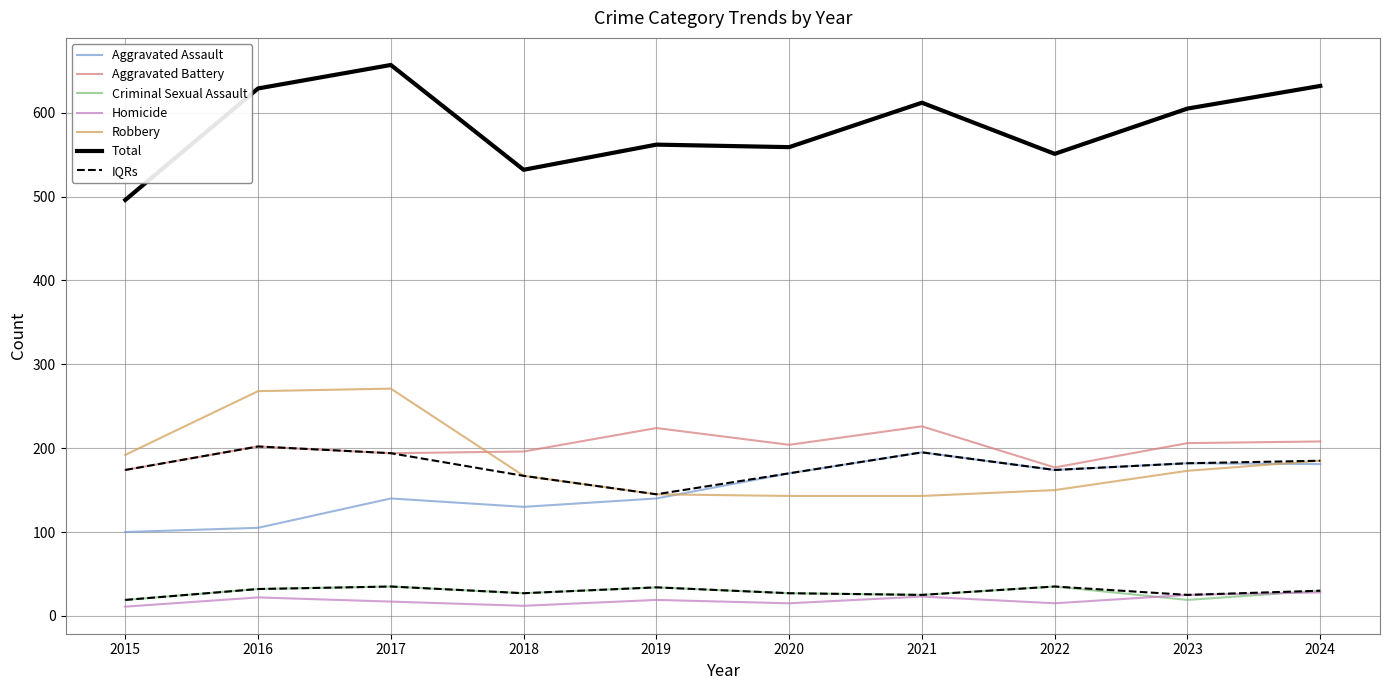

What is the total value across all series at 2023?

1210